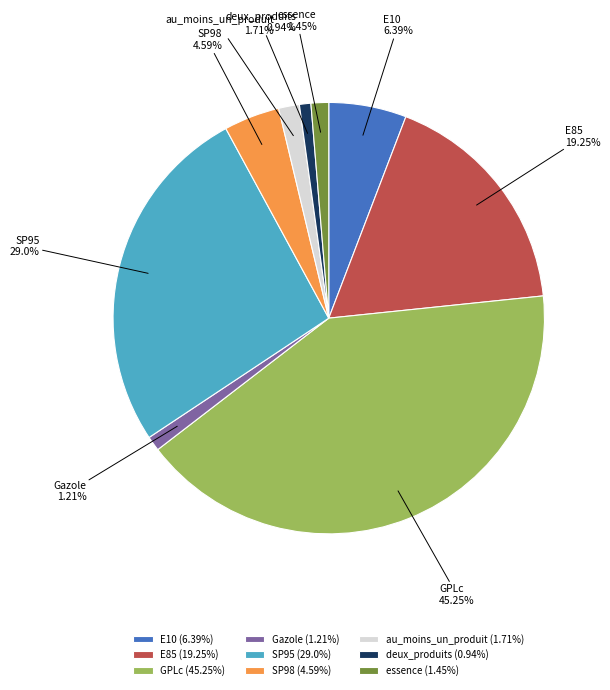

What percentage is the essence slice, to the nearest percent?

1%